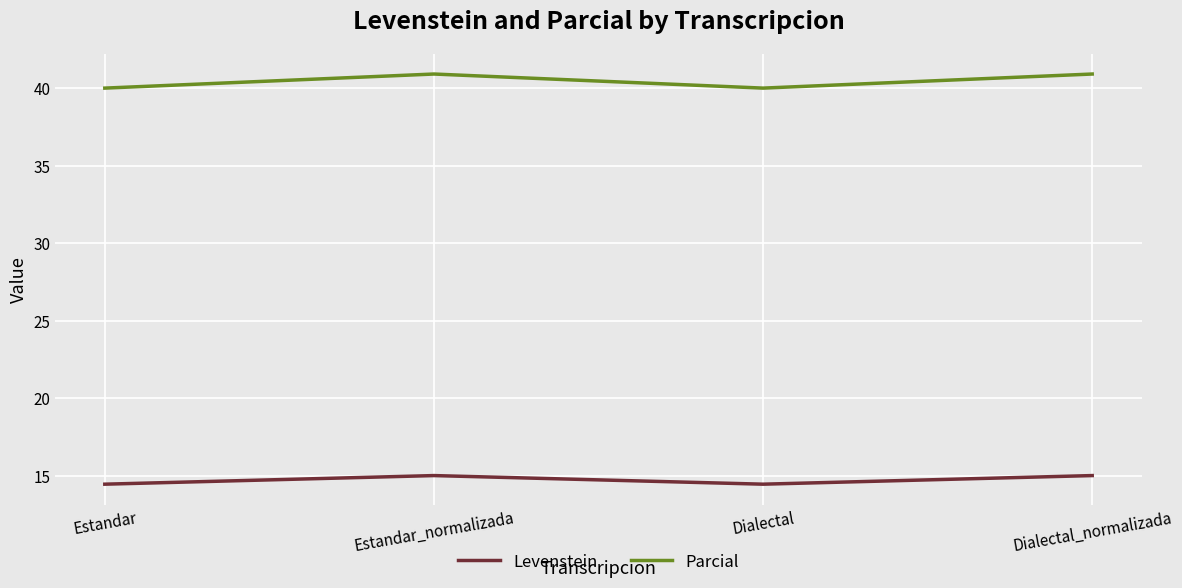

Reading right to left, transcribe all the data shown in this chart.

Levenstein: Dialectal_normalizada=15.0	Dialectal=14.4	Estandar_normalizada=15.0	Estandar=14.4
Parcial: Dialectal_normalizada=40.9	Dialectal=40.0	Estandar_normalizada=40.9	Estandar=40.0